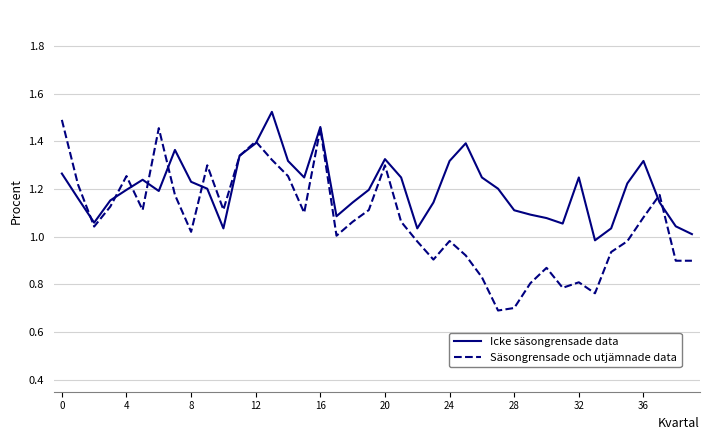

At how many categories does at least one series exceed 1?

39